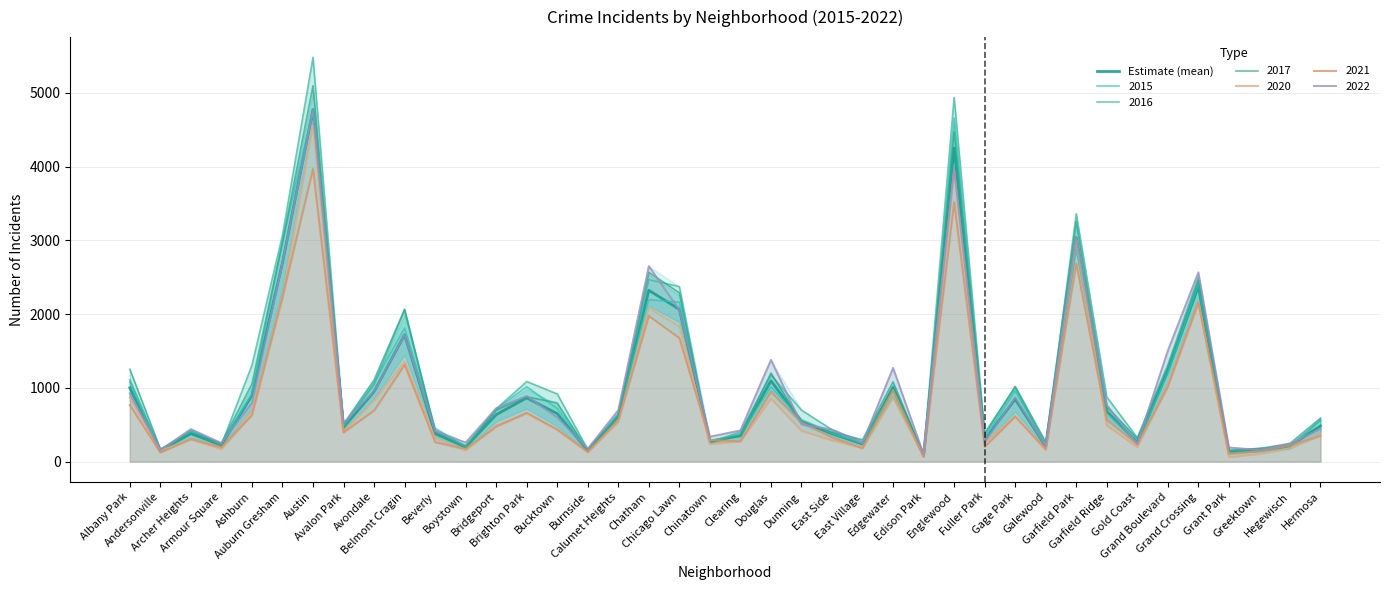

What is the change in value from Avondale to Edgewater?

+57.5